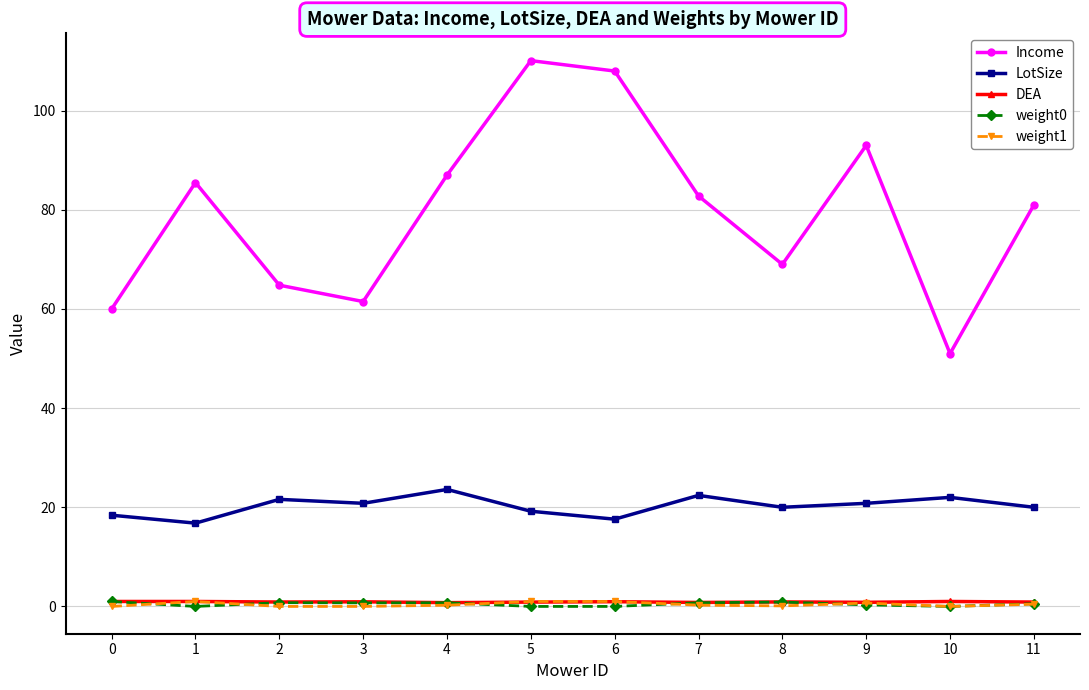

True or false: LotSize has more than 2 points higher than both neighbors.

True